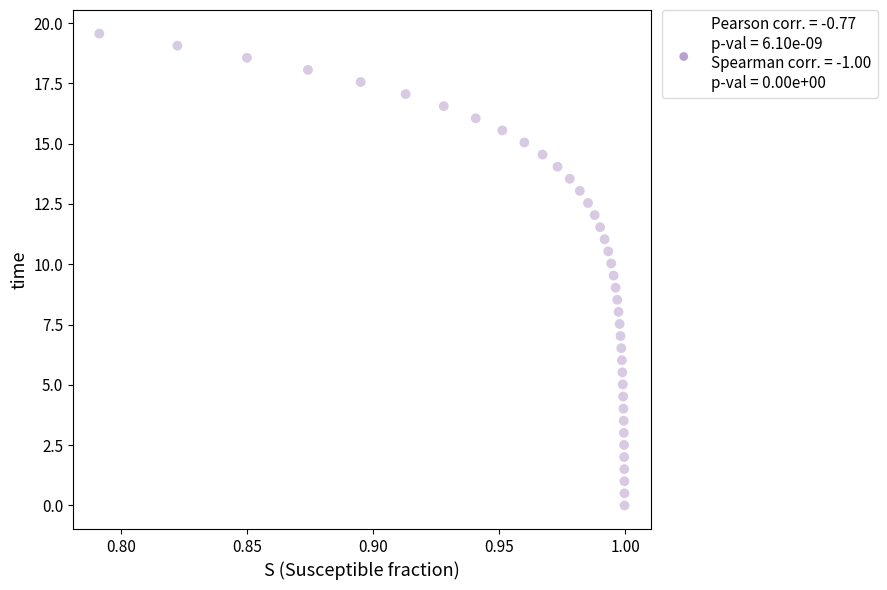

What is the range of Y values (max minus min)?

19.6